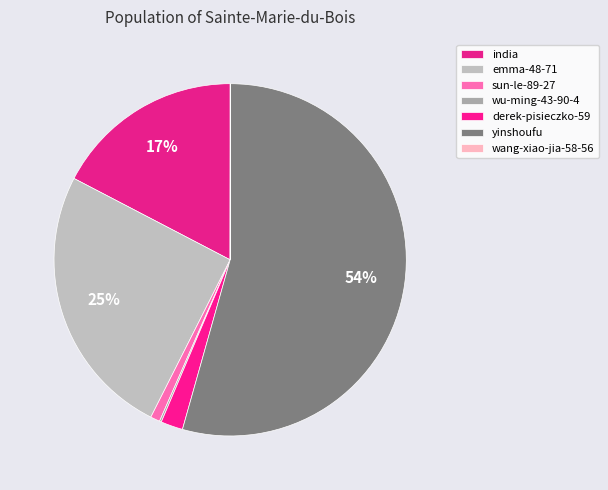

Which slice is the largest?

yinshoufu